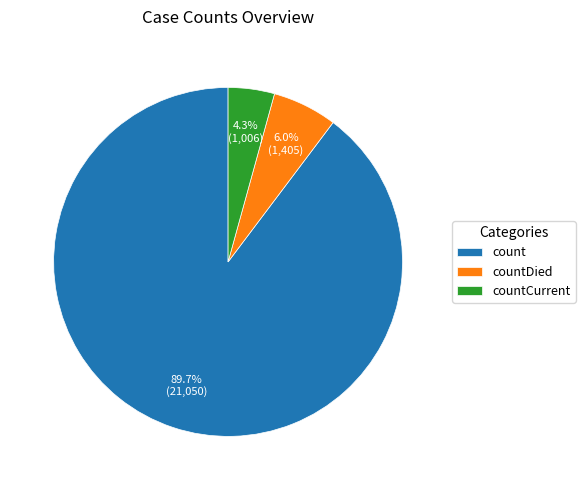

Does count account for over 50% of the chart?

Yes